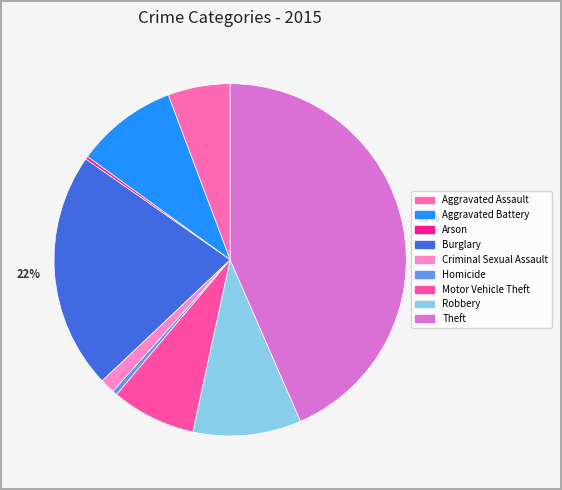

Combined, what portion of the pie is Arson and Burglary?

22.0%